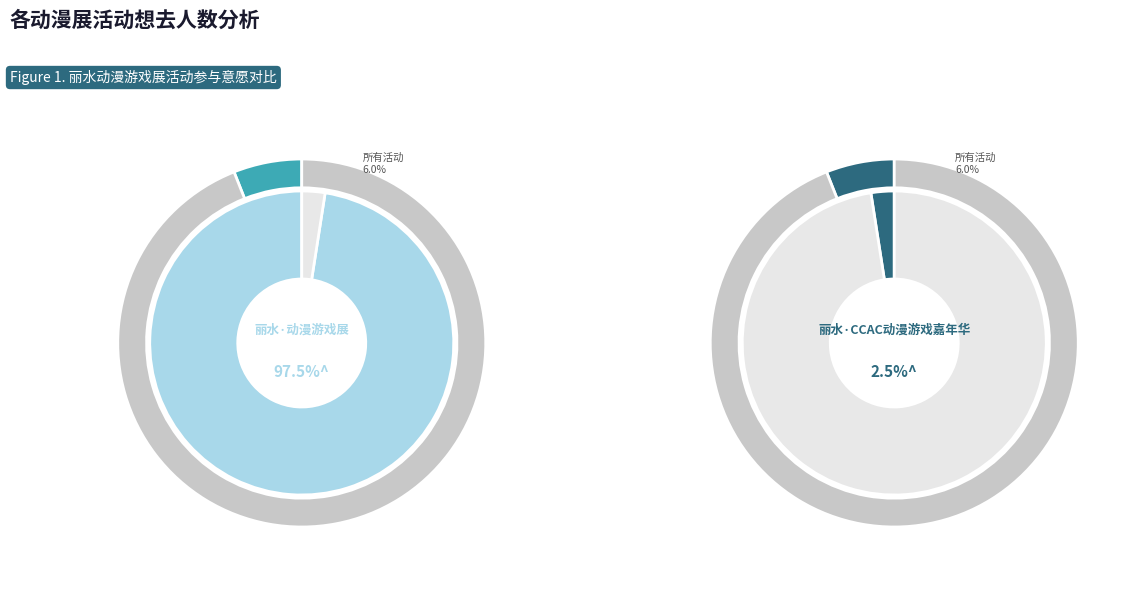

To the nearest percent, what portion does 丽水·CCAC动漫游戏嘉年华 represent?

2%